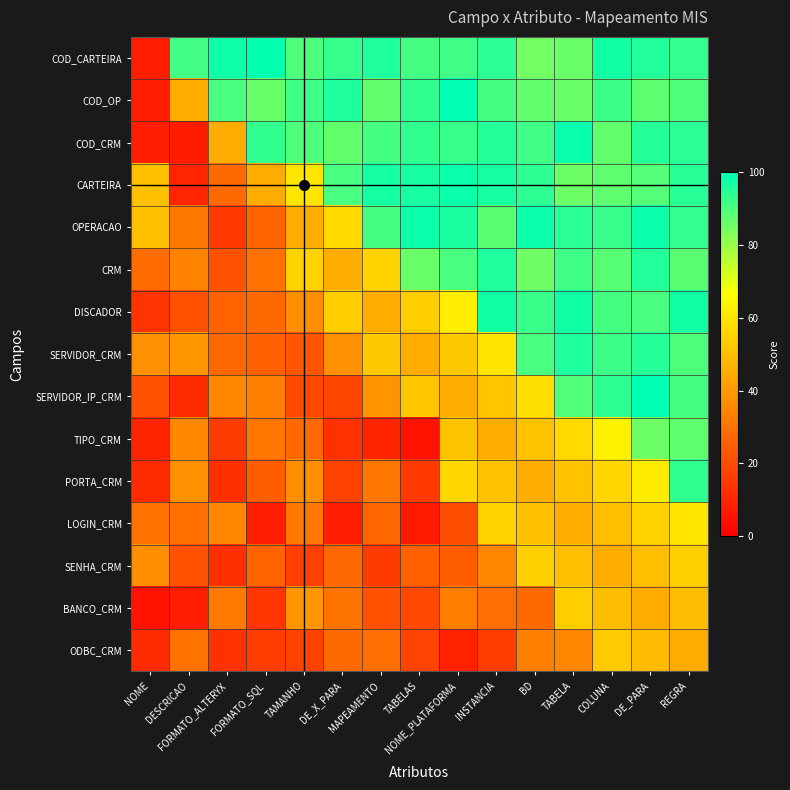

What is the smallest value displayed?

5.4